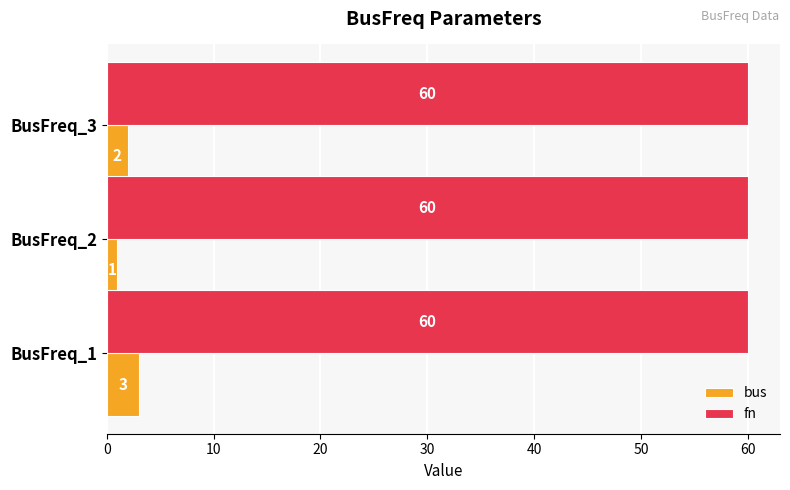

What is the sum of all bus values?

6